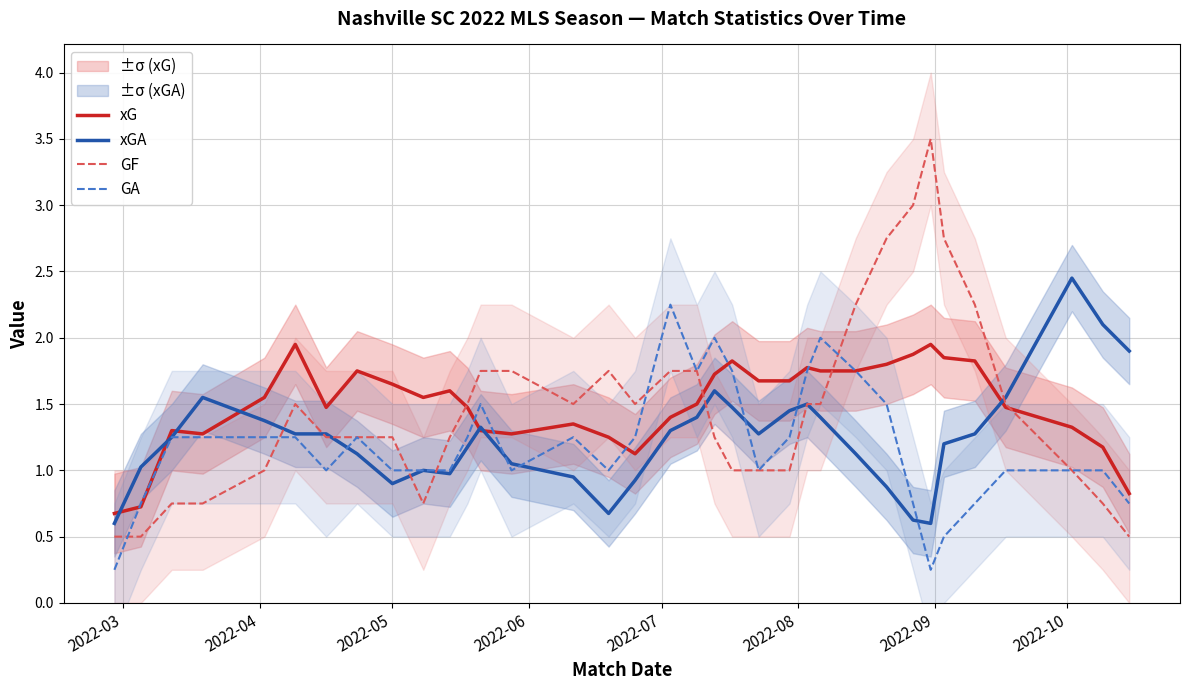

How many data points in xG are less than 1?

3